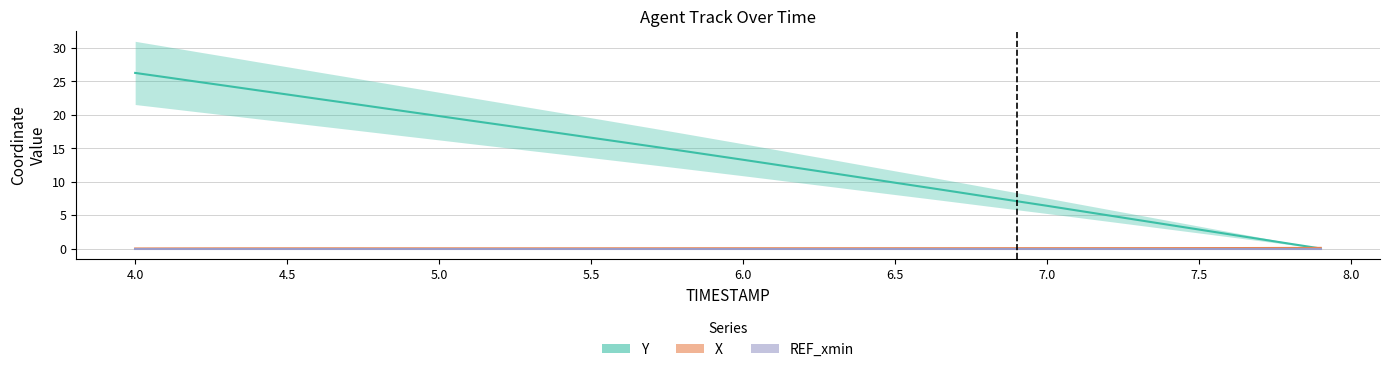

What is the average value of the Y series?

13.4